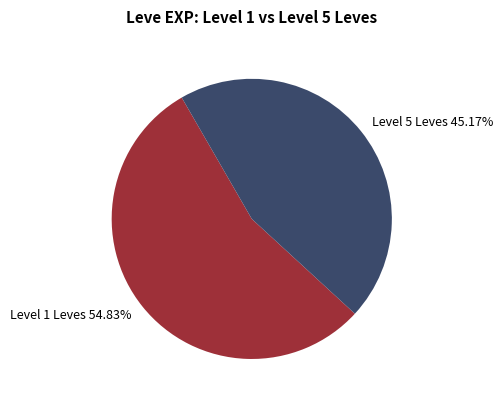

What is the largest slice in the pie chart?

Level 1 Leves 54.83%